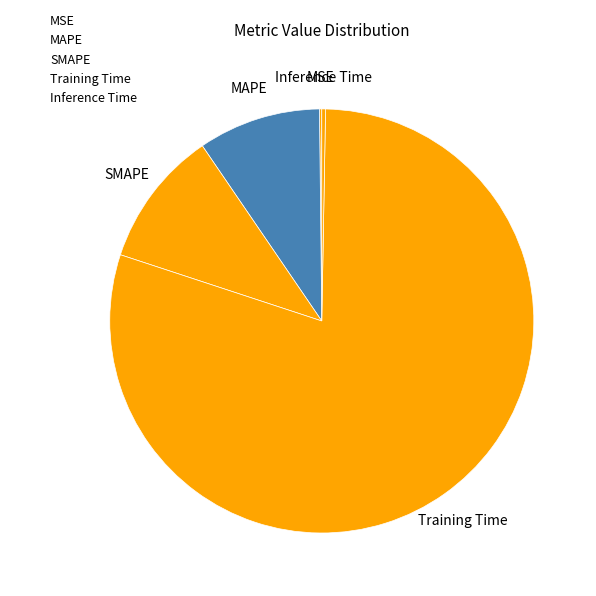

Which category has the smallest portion of the pie?

MSE